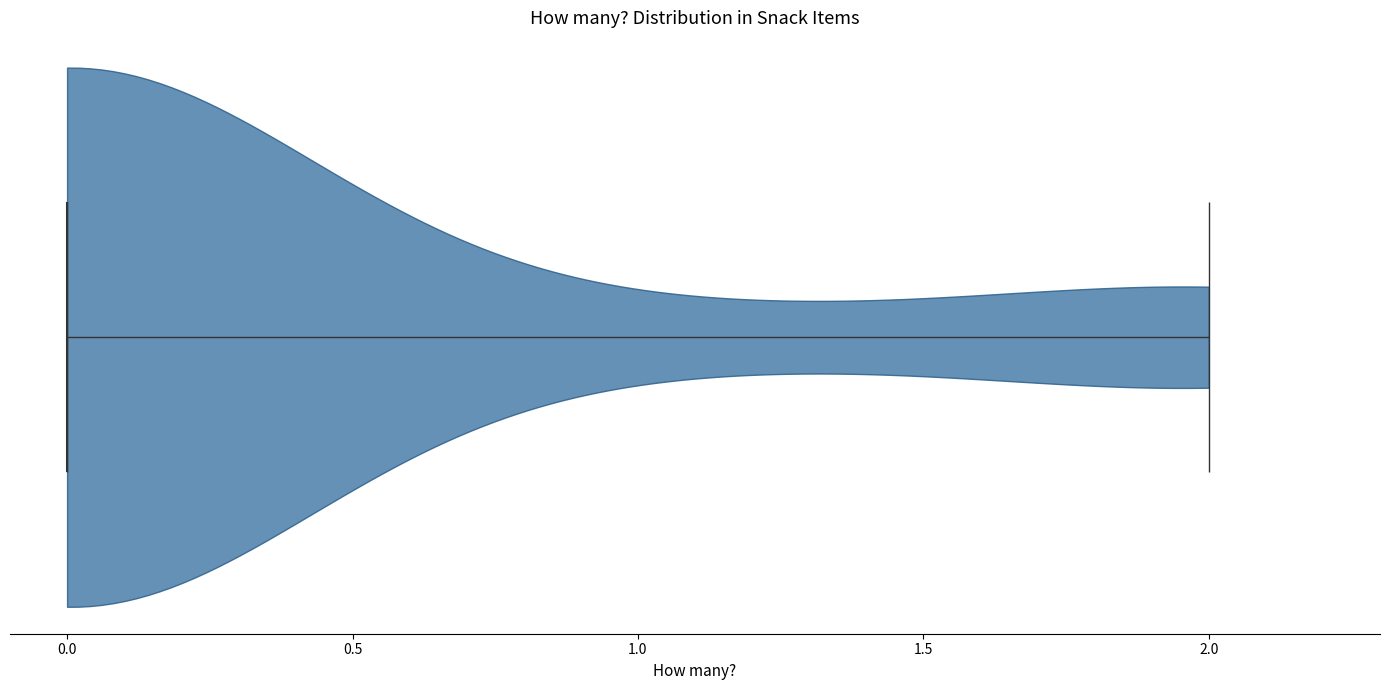

Where does the median line of the violin sit on the x-axis? The values are not printed on the chart, so give them approximately, as read against the axis.

0